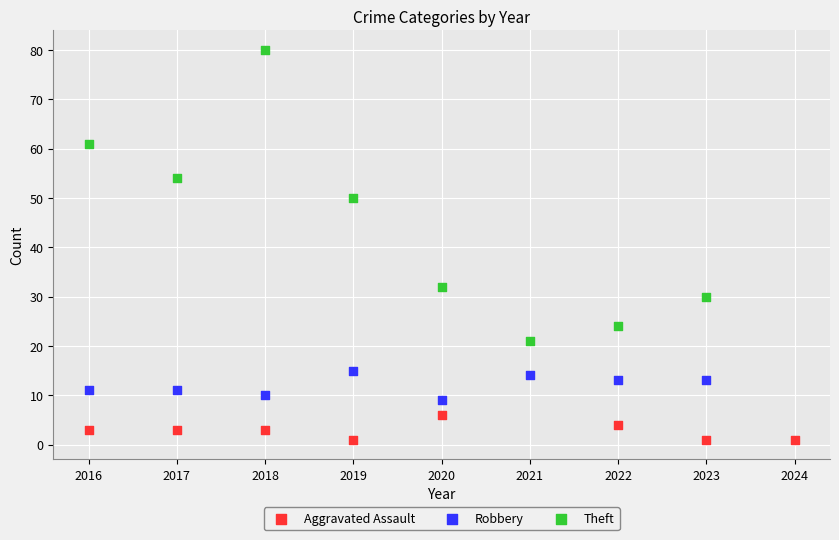

Which series contains the highest Y value?

Theft